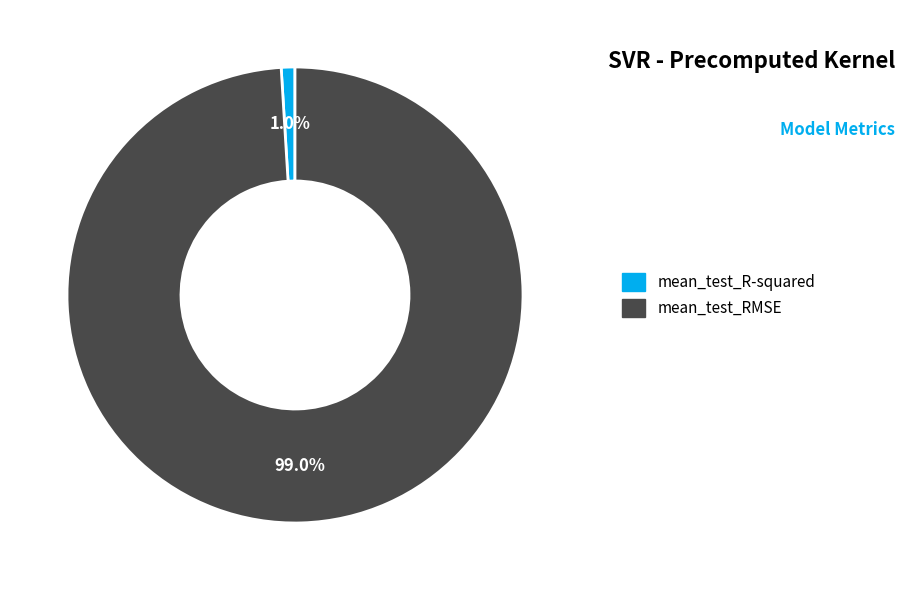

What percentage is the mean_test_RMSE slice, to the nearest percent?

99%